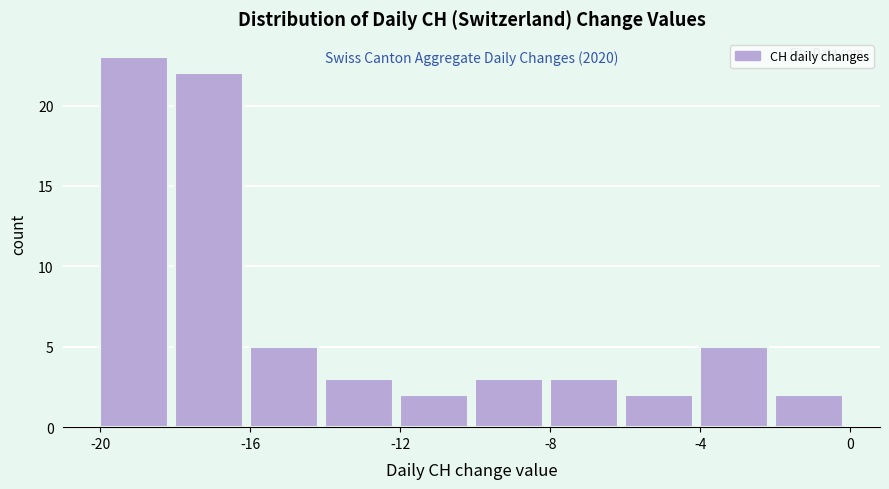

Which range on the x-axis has the tallest bar?

-20 to -18